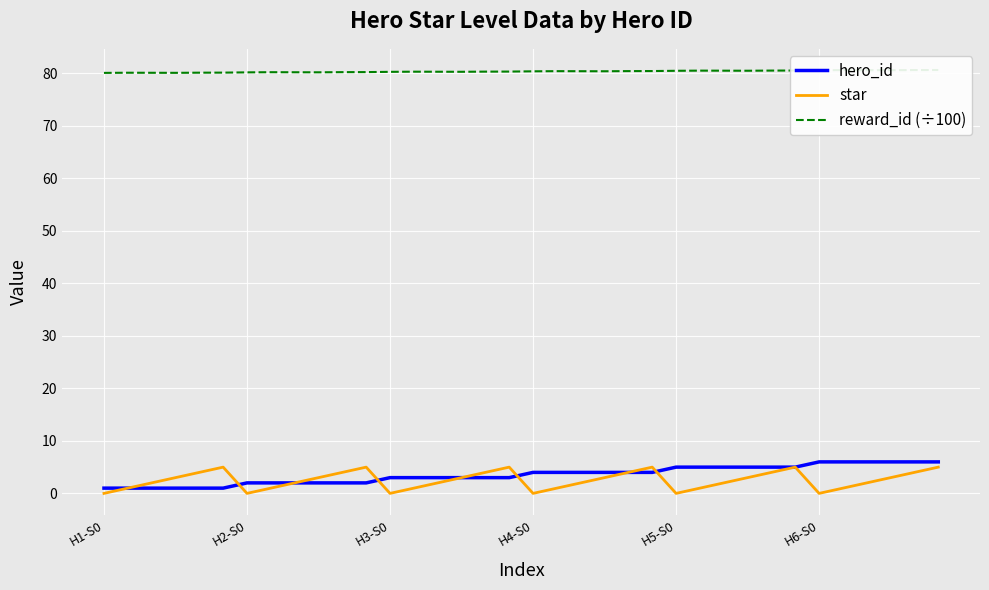

Reading left to right, extract all data points from this chart.

hero_id: 1.0	1.0	1.0	1.0	1.0	1.0	2.0	2.0	2.0	2.0	2.0	2.0	3.0	3.0	3.0	3.0	3.0	3.0	4.0	4.0	4.0	4.0	4.0	4.0	5.0	5.0	5.0	5.0	5.0	5.0	6.0	6.0	6.0	6.0	6.0	6.0
star: 0.0	1.0	2.0	3.0	4.0	5.0	0.0	1.0	2.0	3.0	4.0	5.0	0.0	1.0	2.0	3.0	4.0	5.0	0.0	1.0	2.0	3.0	4.0	5.0	0.0	1.0	2.0	3.0	4.0	5.0	0.0	1.0	2.0	3.0	4.0	5.0
reward_id (÷100): 80.1	80.1	80.1	80.1	80.1	80.2	80.2	80.2	80.2	80.2	80.2	80.2	80.3	80.3	80.3	80.3	80.3	80.3	80.4	80.4	80.4	80.4	80.4	80.5	80.5	80.5	80.5	80.5	80.5	80.5	80.6	80.6	80.6	80.6	80.6	80.7